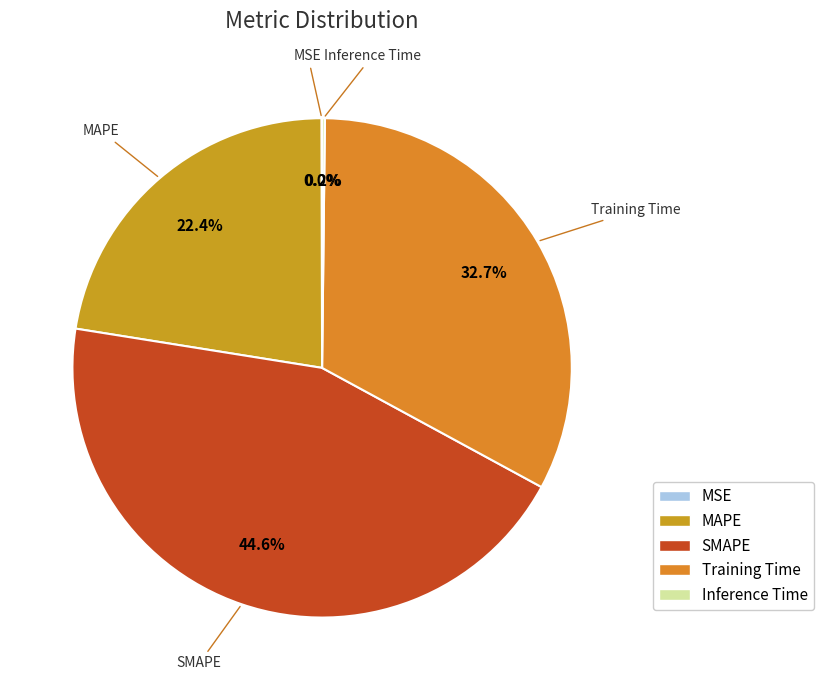

How much of the chart is everything except Training Time?

67.3%